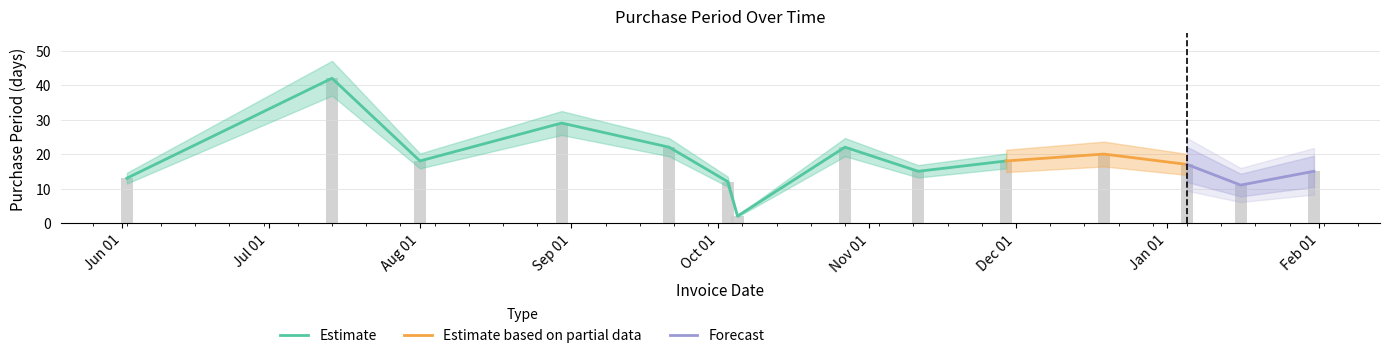

The value at 2016-11-11 is 21. True or false?

False